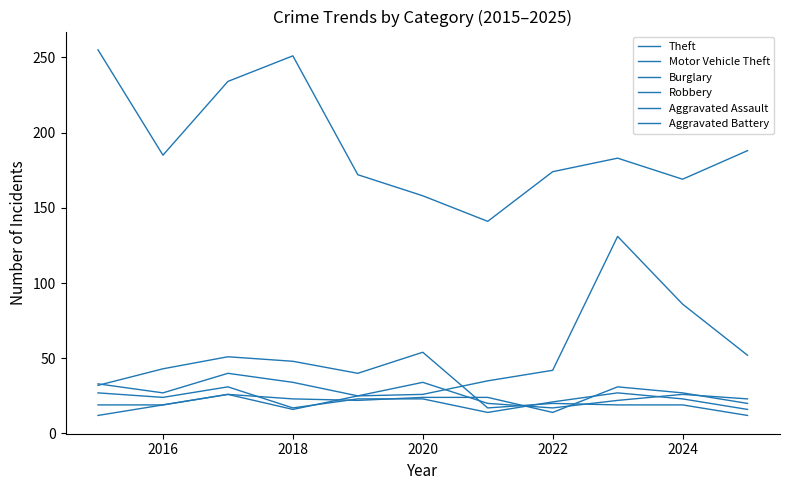

At how many categories does at least one series exceed 32?

11